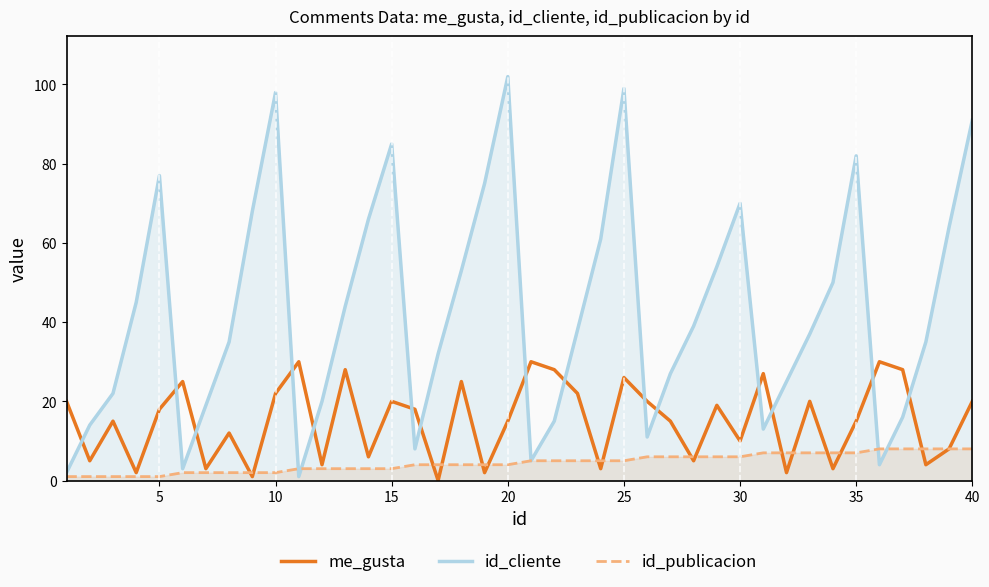

Which series has the widest spread of values?

id_cliente